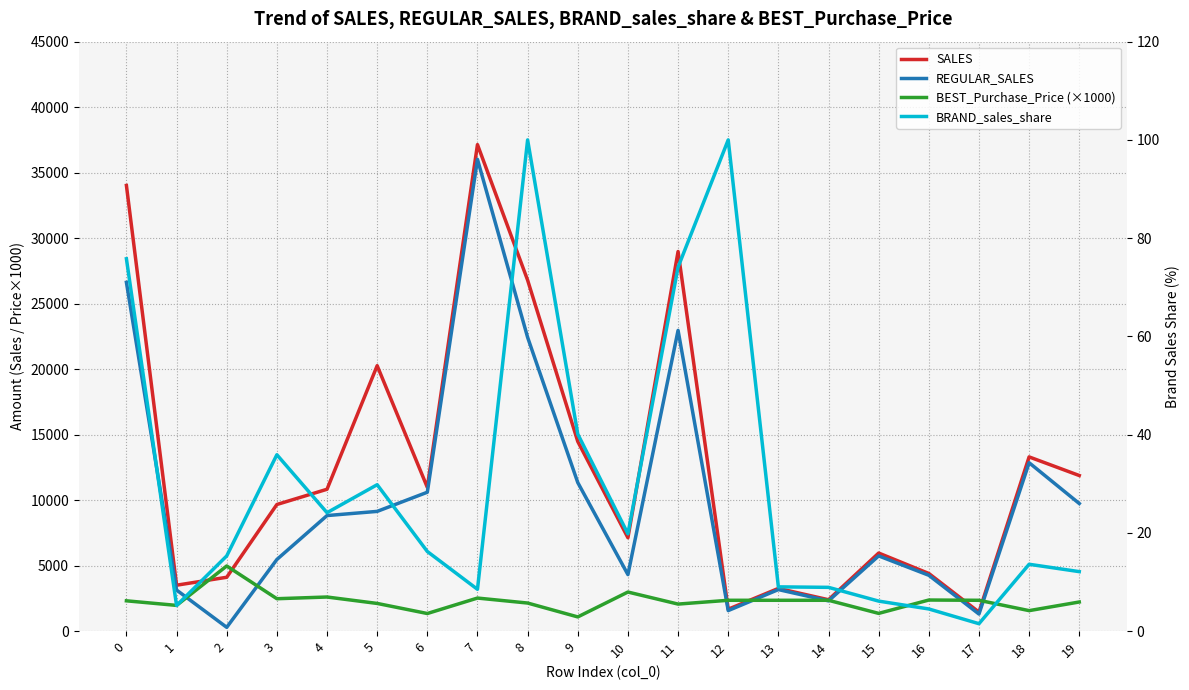

Rank the series by their average value, from highest to lowest.

SALES, REGULAR_SALES, BEST_Purchase_Price (×1000), BRAND_sales_share